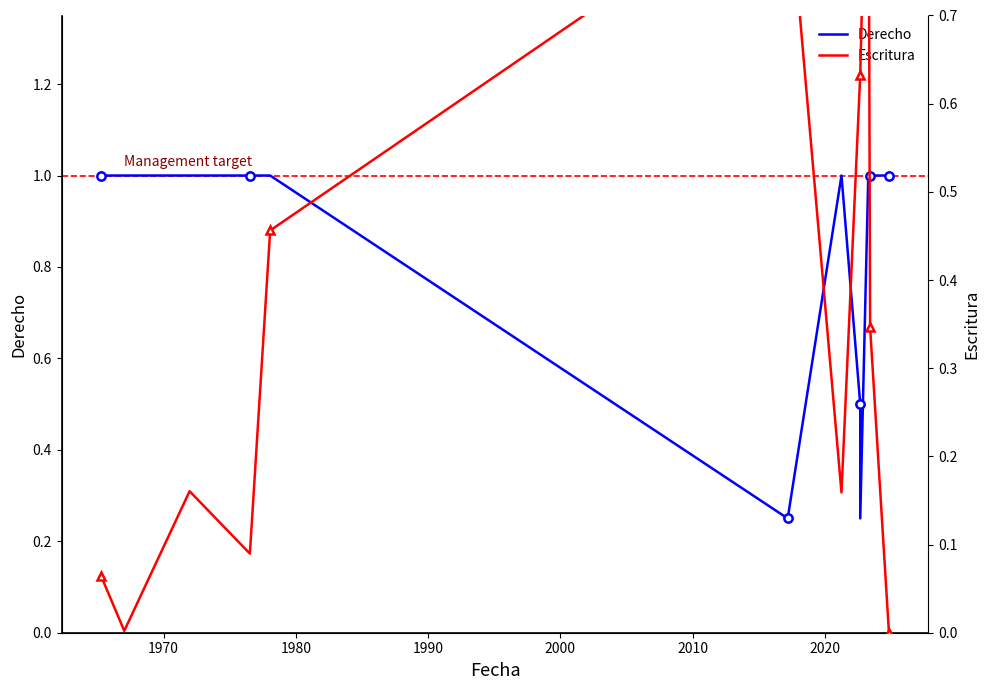

What is the value of the Escritura point at the 17th from the left?

0.3